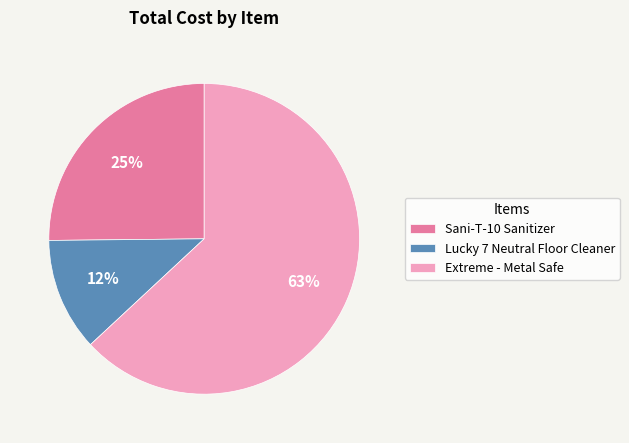

Rank the categories by value from lowest to highest.

Lucky 7 Neutral Floor Cleaner, Sani-T-10 Sanitizer, Extreme - Metal Safe